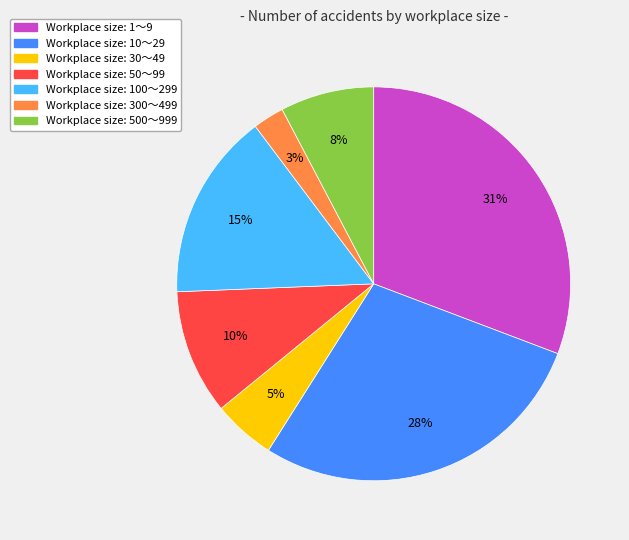

What is the largest slice in the pie chart?

Workplace size: 1～9